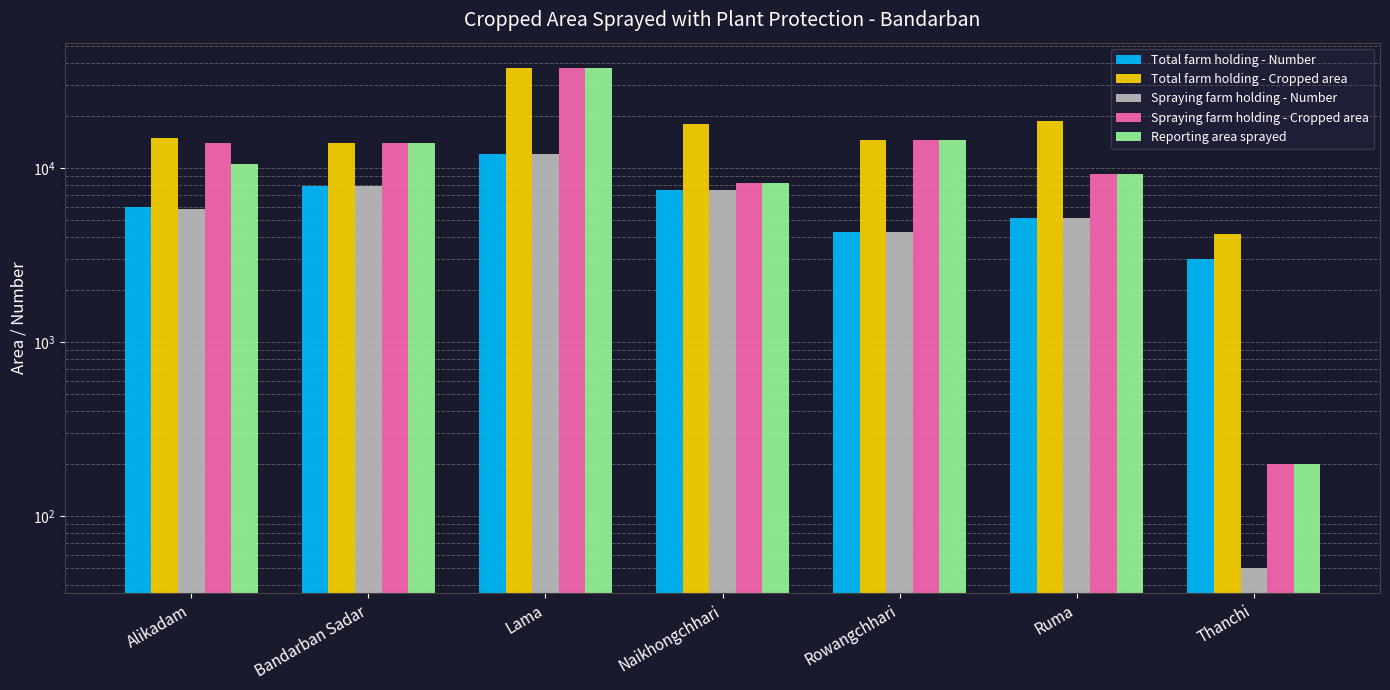

Does the chart contain stacked bars?

No